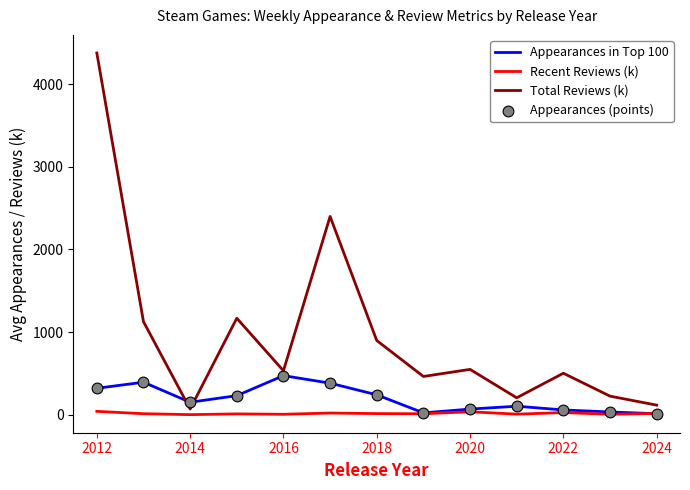

Rank the series by their average value, from highest to lowest.

Total Reviews (k), Appearances in Top 100, Recent Reviews (k)